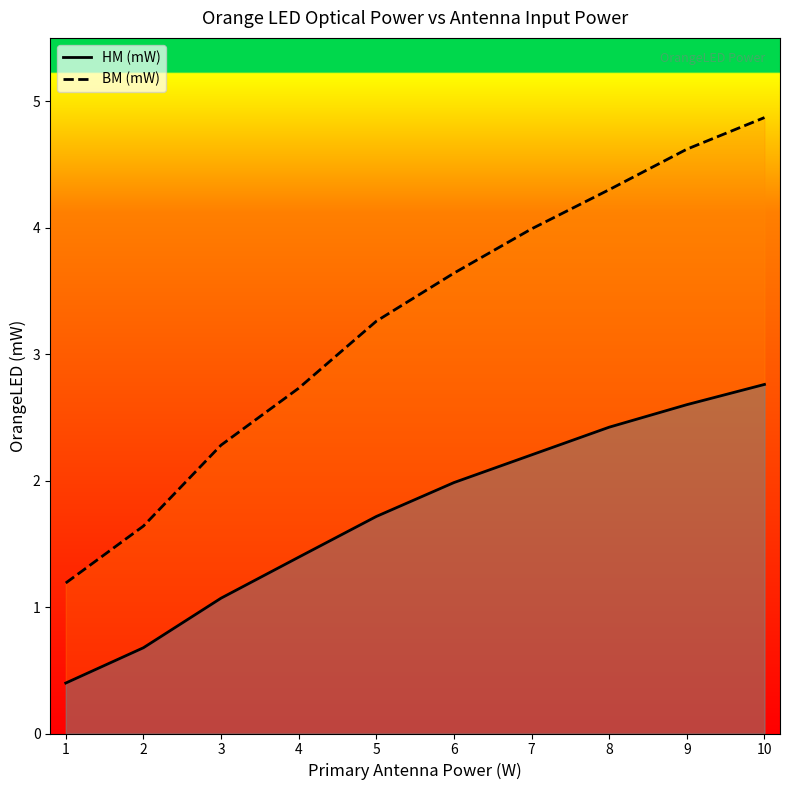

The value of HM (mW) at 2 is 1.0. True or false?

False